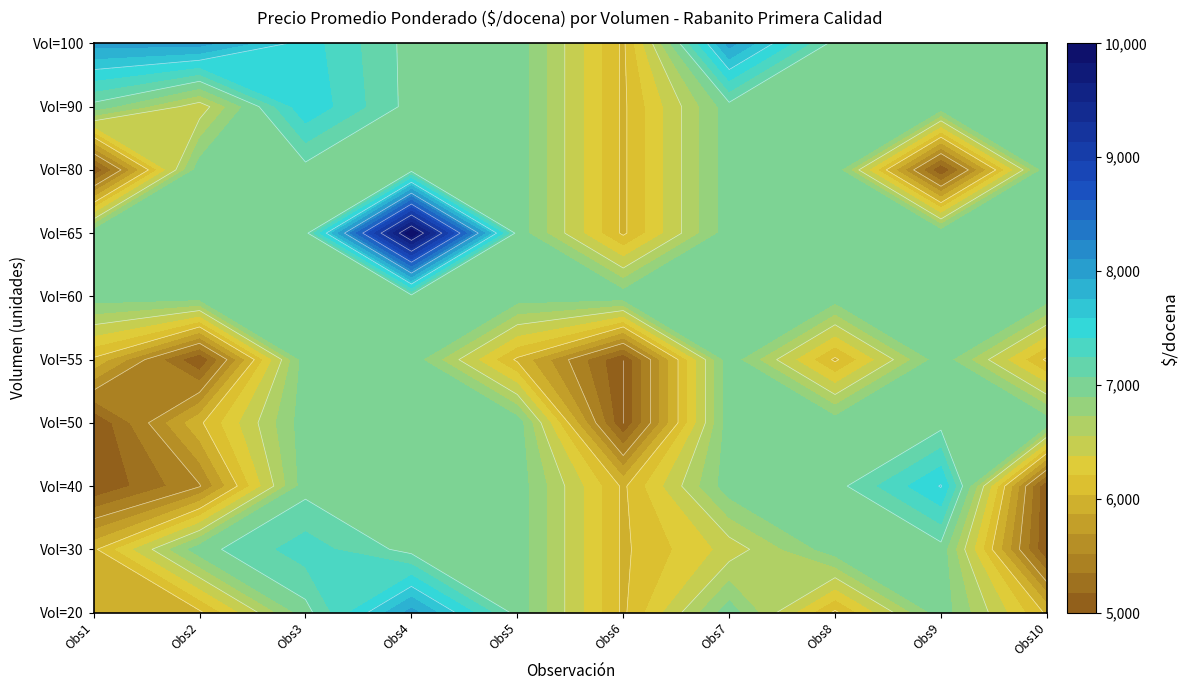

At which category is the sum across all series the highest?

3